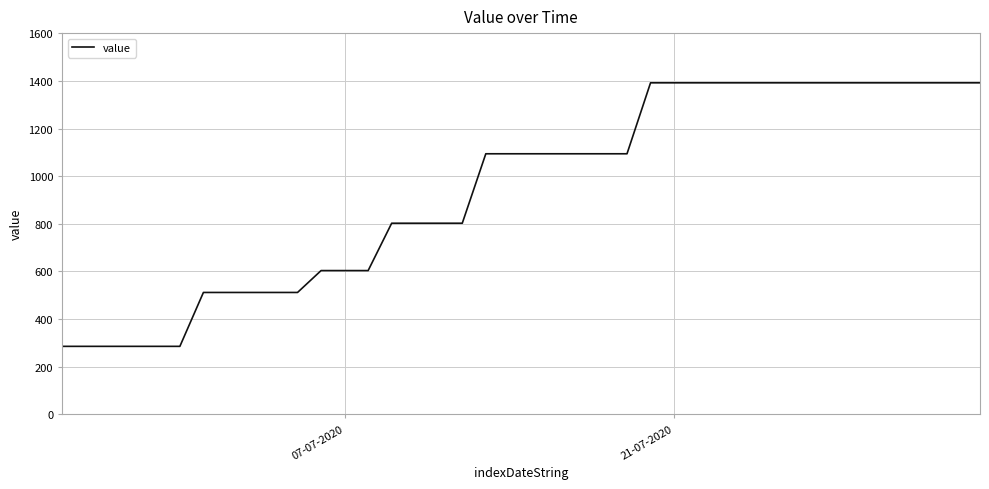

What is the difference between the maximum and minimum values?

1107.2